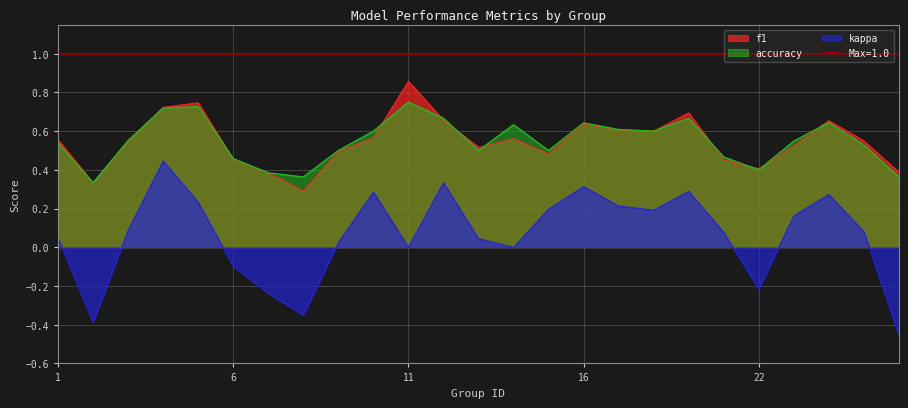

How many interior local peaks does the kappa series have?

6